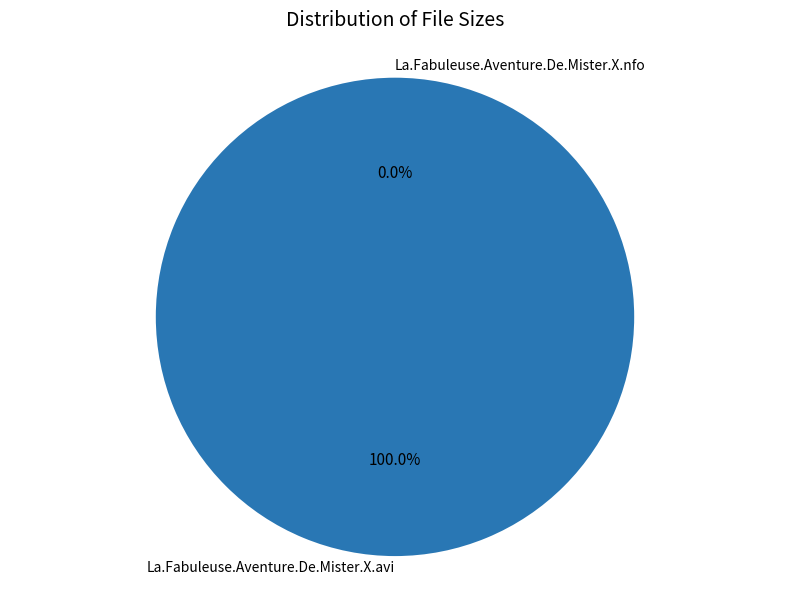

Count the number of slices in the pie.

2